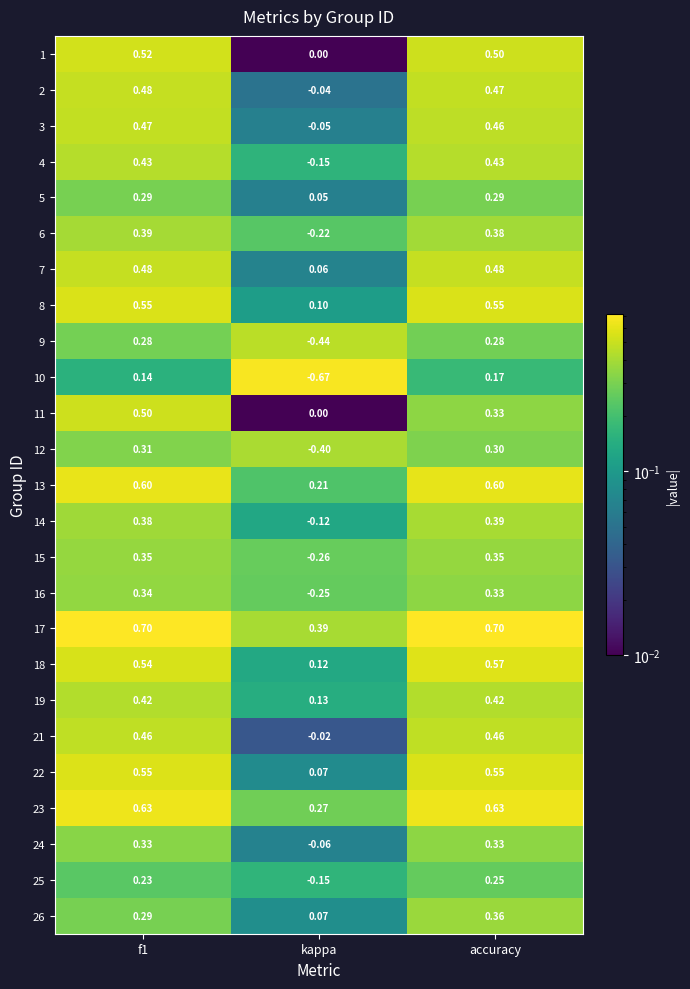

Where is 19 nearest to the value 0?

kappa